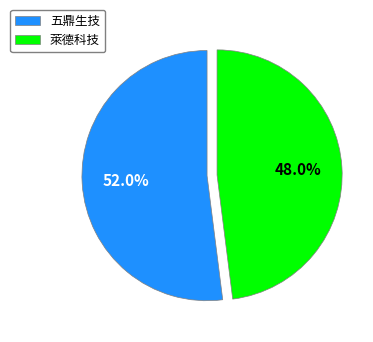

How many slices are in this pie chart?

2